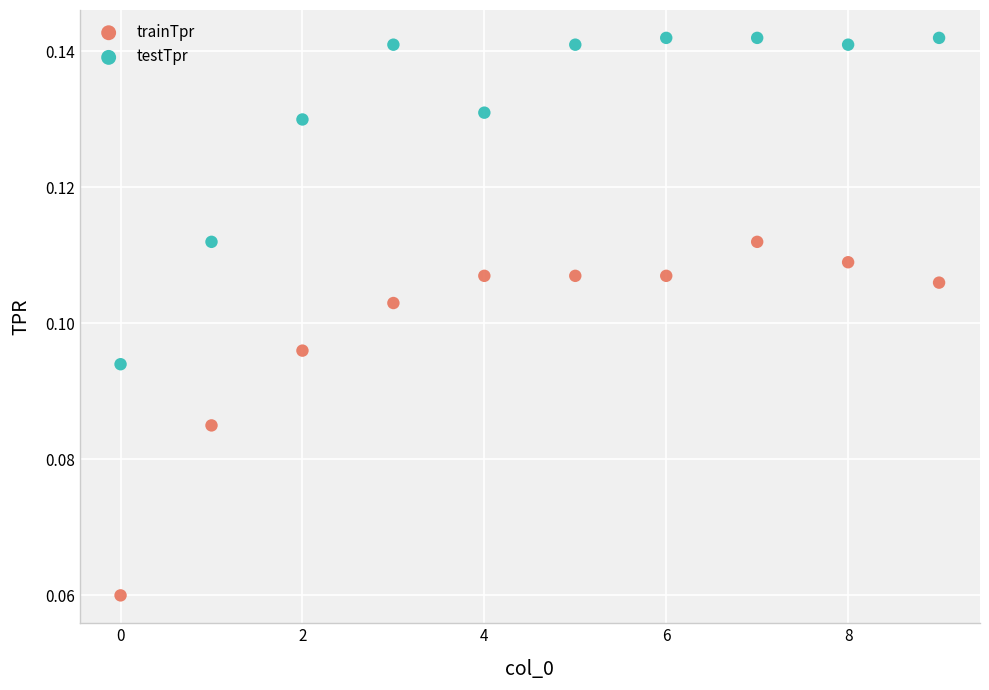

Which series has the widest spread of Y values?

trainTpr